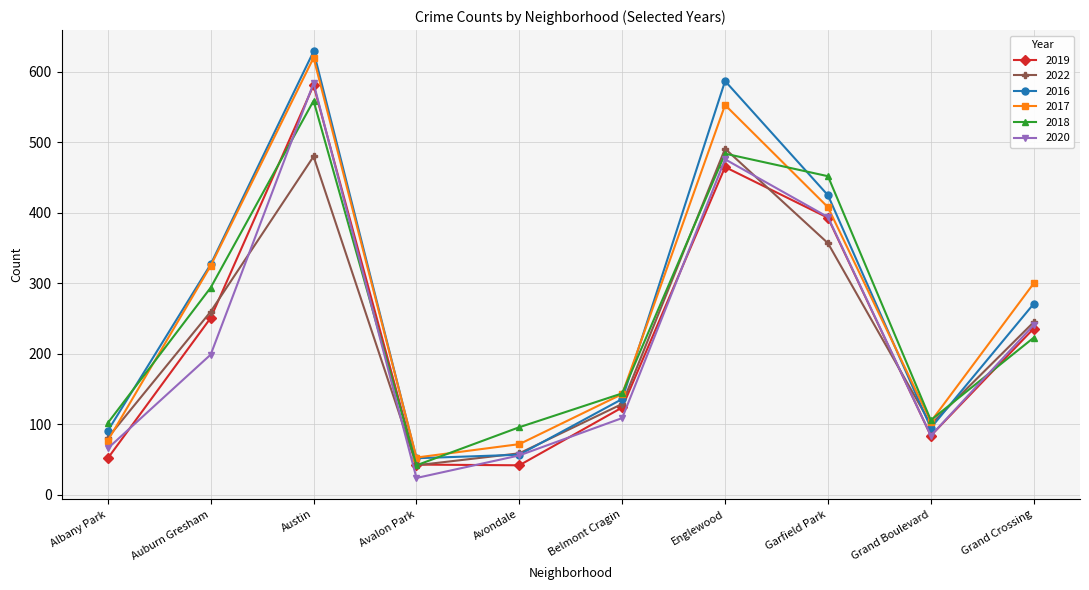

Which category has the lowest value in the 2022 series?

Avalon Park